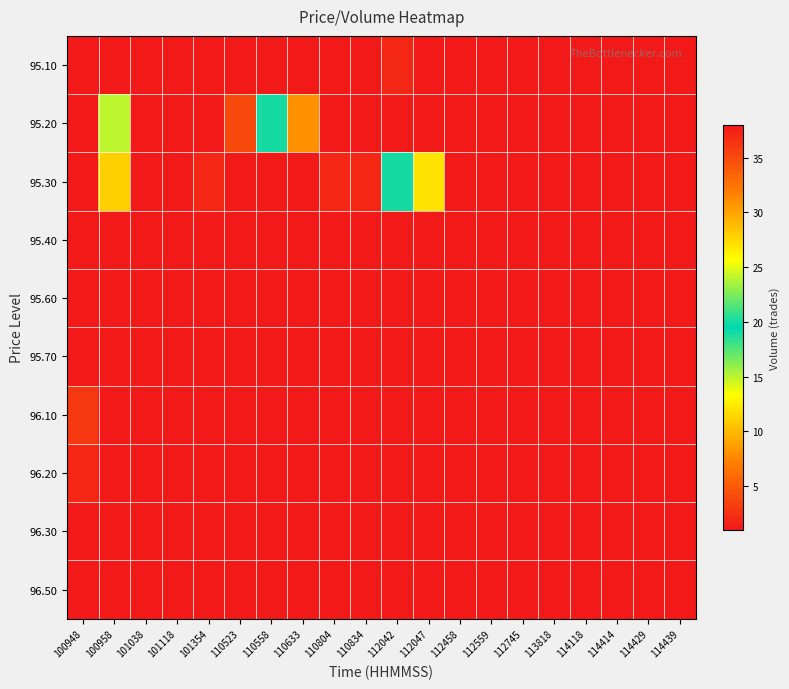

Which series has the widest spread of values?

95.30